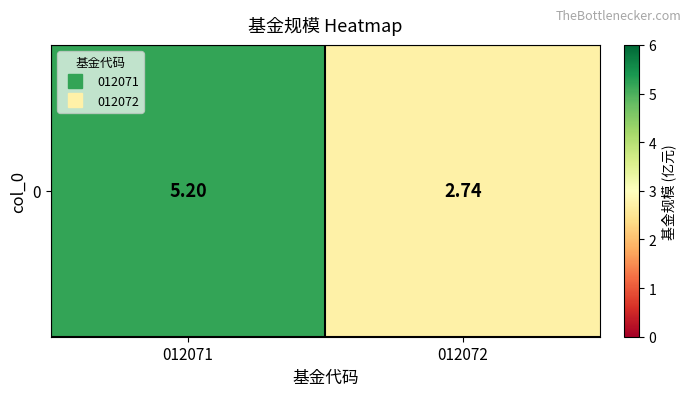

At which category does the chart reach its minimum across all series?

012072